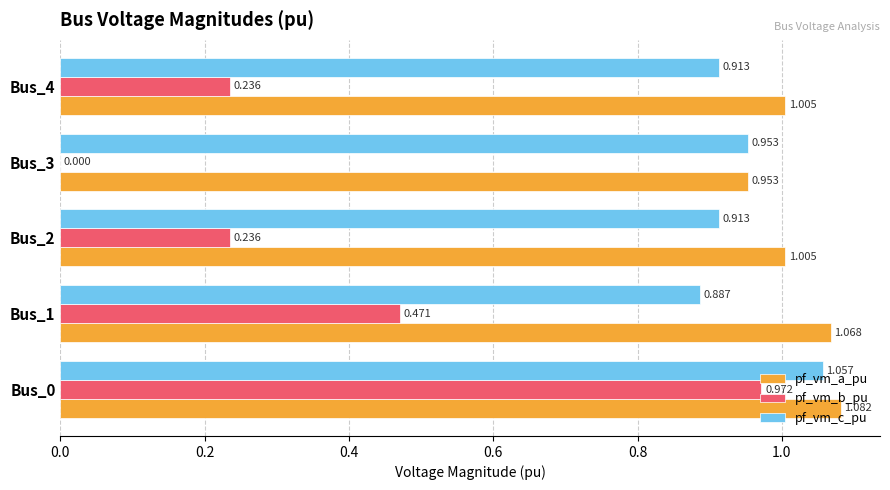

Between Bus_3 and Bus_4, which series saw the biggest shift?

pf_vm_b_pu